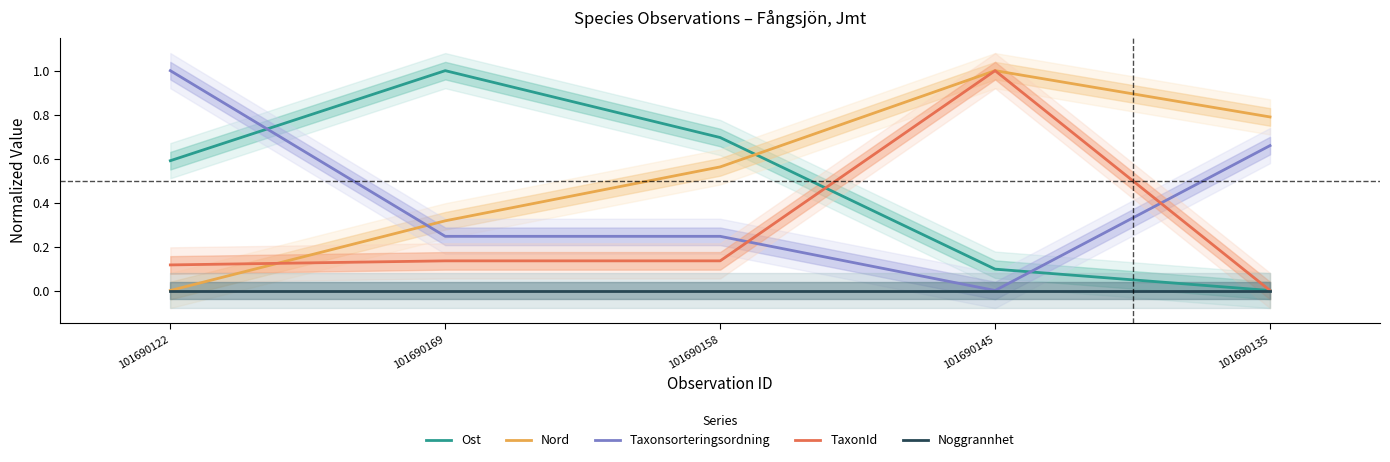

What is the difference between the TaxonId values at 101690135 and 101690145?

1.0